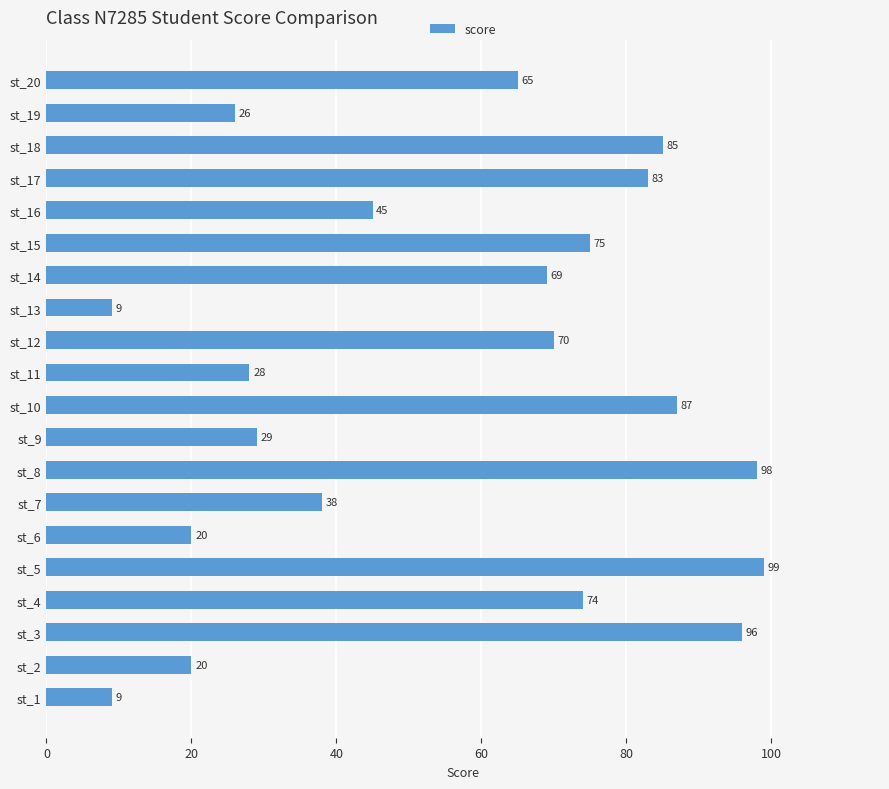

How many data points are less than 69?

10